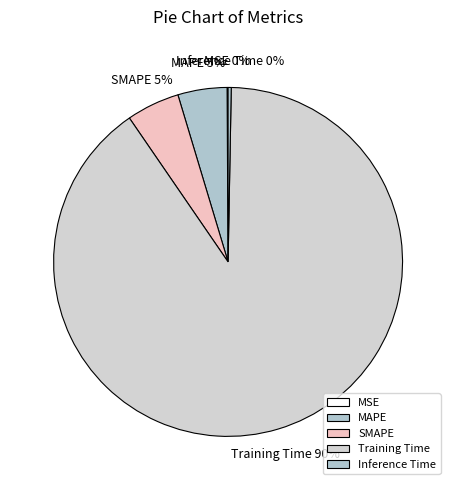

Is MAPE the majority of the pie?

No